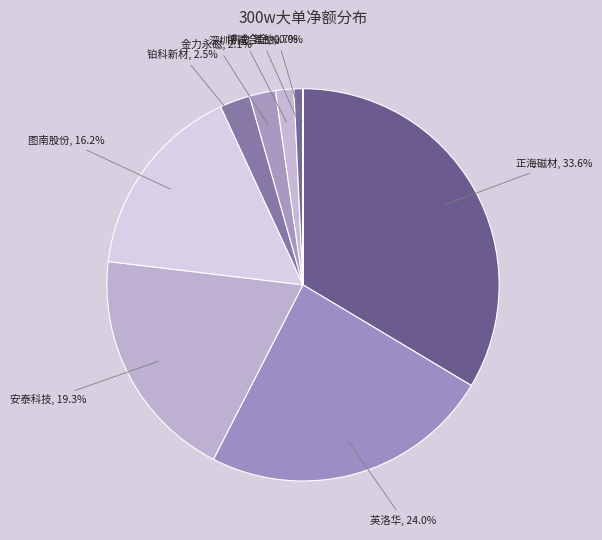

Is it true that 金力永磁 is 20% of the pie?

False